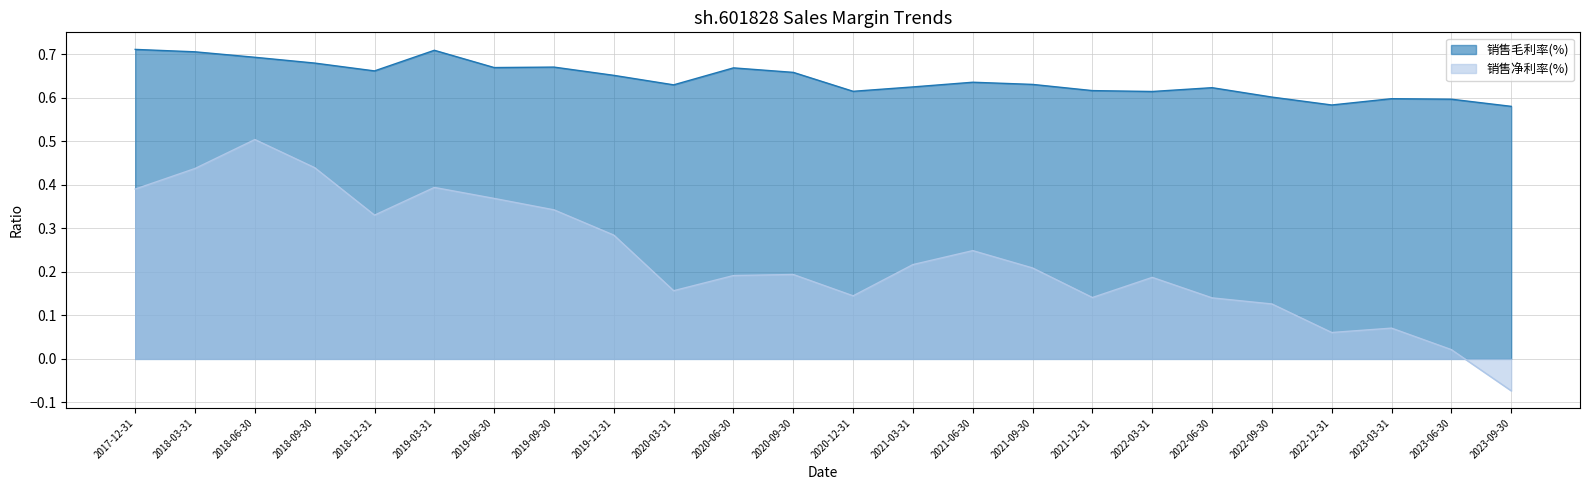

Rank the categories by 销售毛利率(%) value from highest to lowest.

2017-12-31, 2019-03-31, 2018-03-31, 2018-06-30, 2018-09-30, 2019-09-30, 2019-06-30, 2020-06-30, 2018-12-31, 2020-09-30, 2019-12-31, 2021-06-30, 2021-09-30, 2020-03-31, 2021-03-31, 2022-06-30, 2021-12-31, 2020-12-31, 2022-03-31, 2022-09-30, 2023-03-31, 2023-06-30, 2022-12-31, 2023-09-30